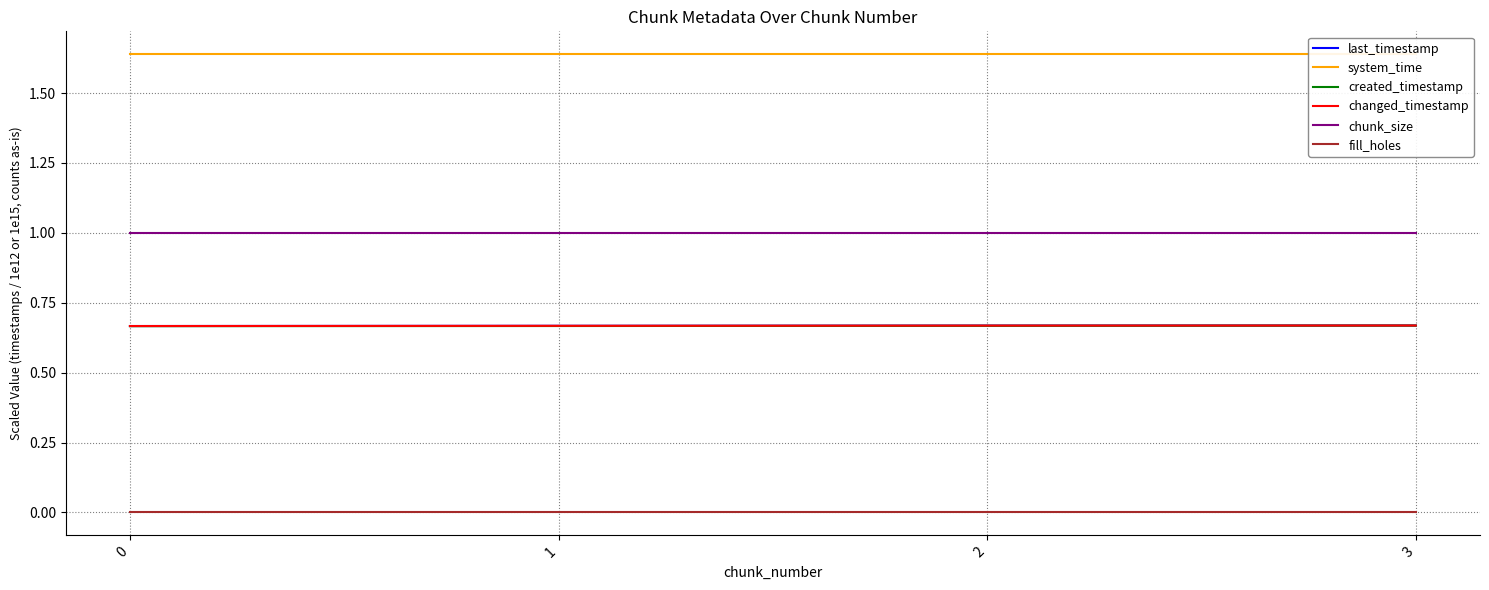

The value of chunk_size at 3 is 1.0. True or false?

True